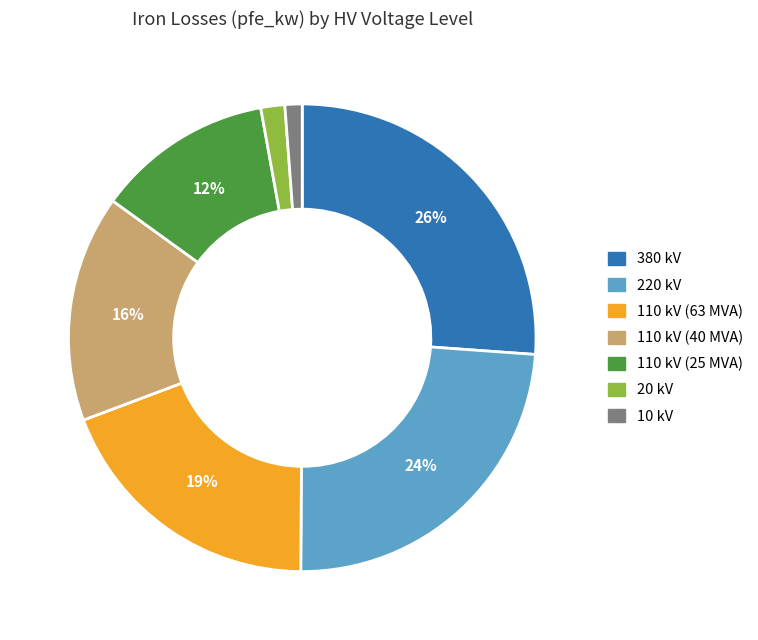

To the nearest percent, what is the combined percentage of 110 kV (40 MVA) and 220 kV?

40%